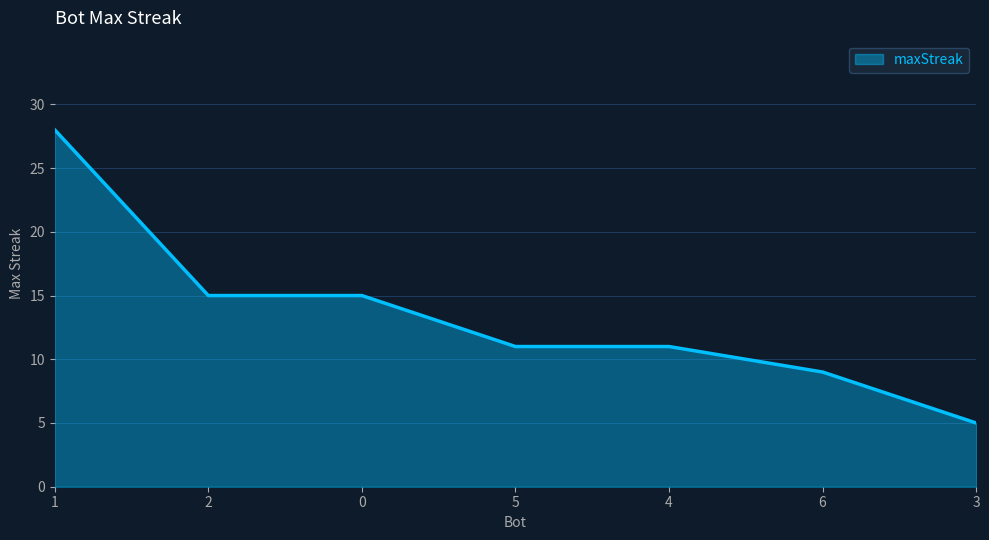

At which category does the chart reach its minimum across all series?

3